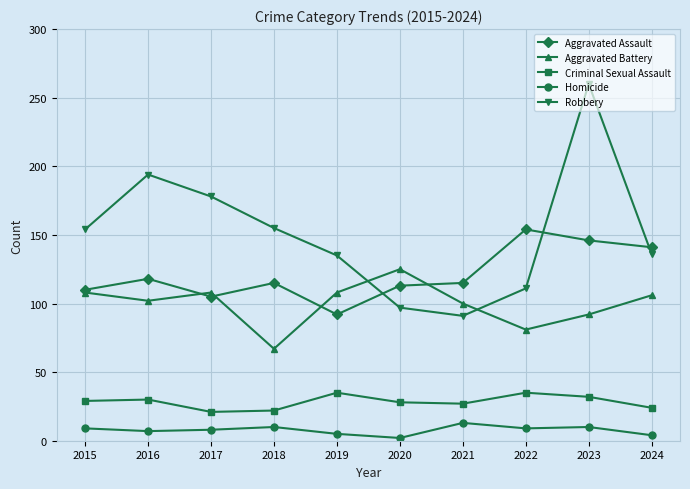

Which series has the largest range (max minus min)?

Robbery